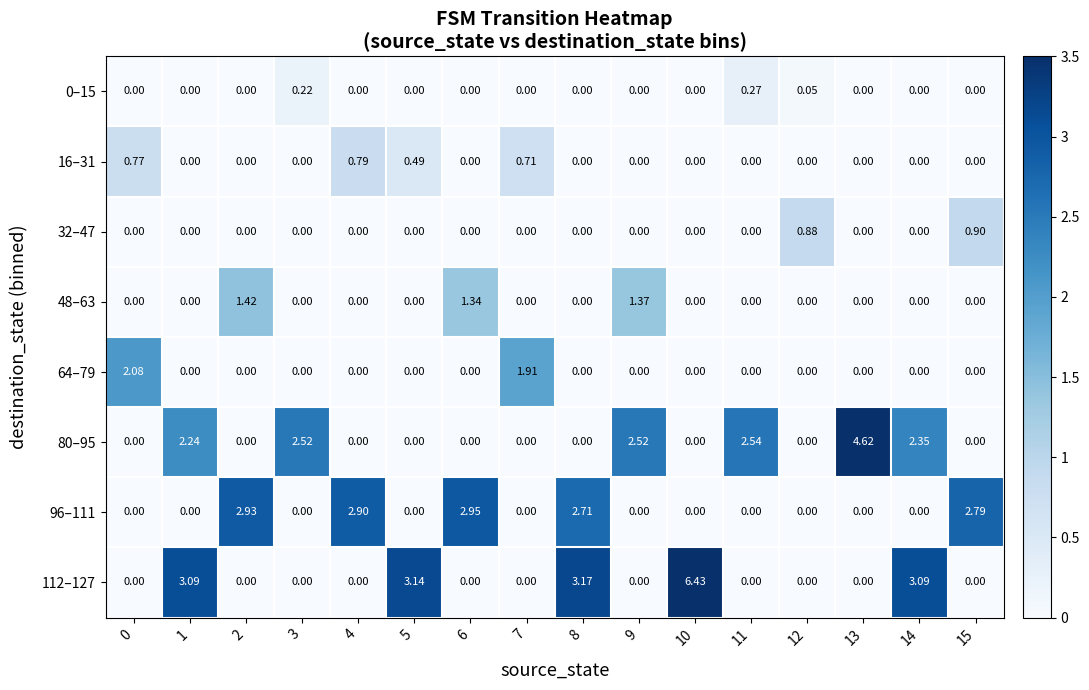

Is the value of 16–31 at 5 greater than the value of 48–63 at 9?

No